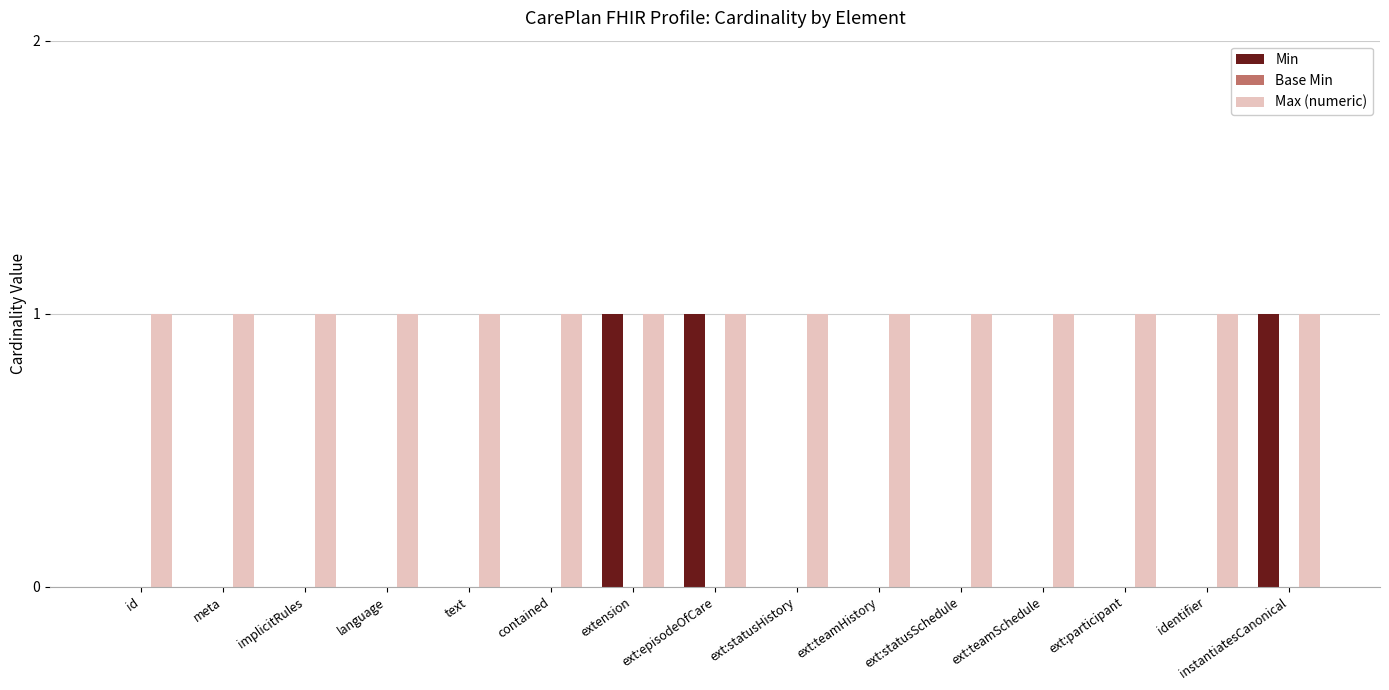

What is the sum of all Min values?

3